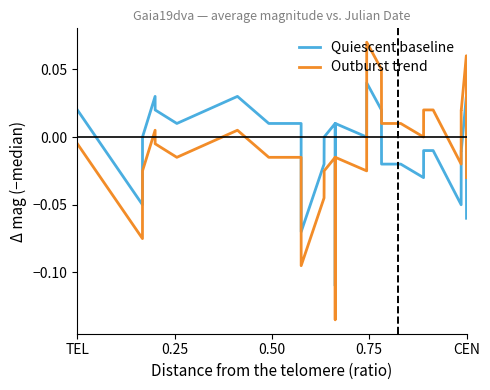

Which series has the largest range (max minus min)?

Outburst trend